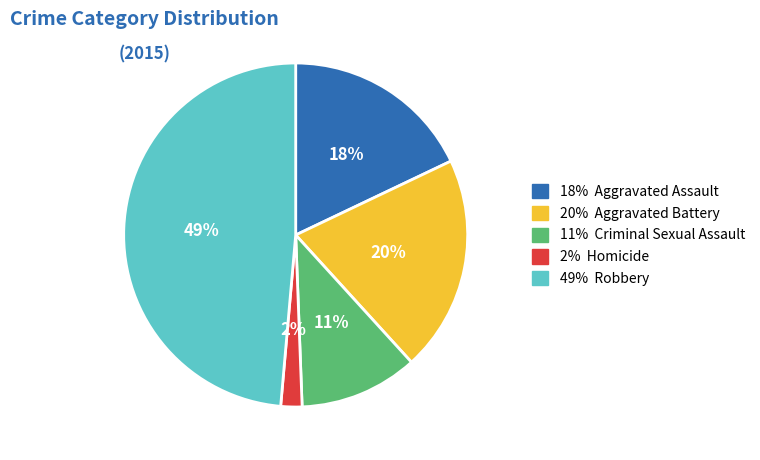

Does any single category account for the majority?

No